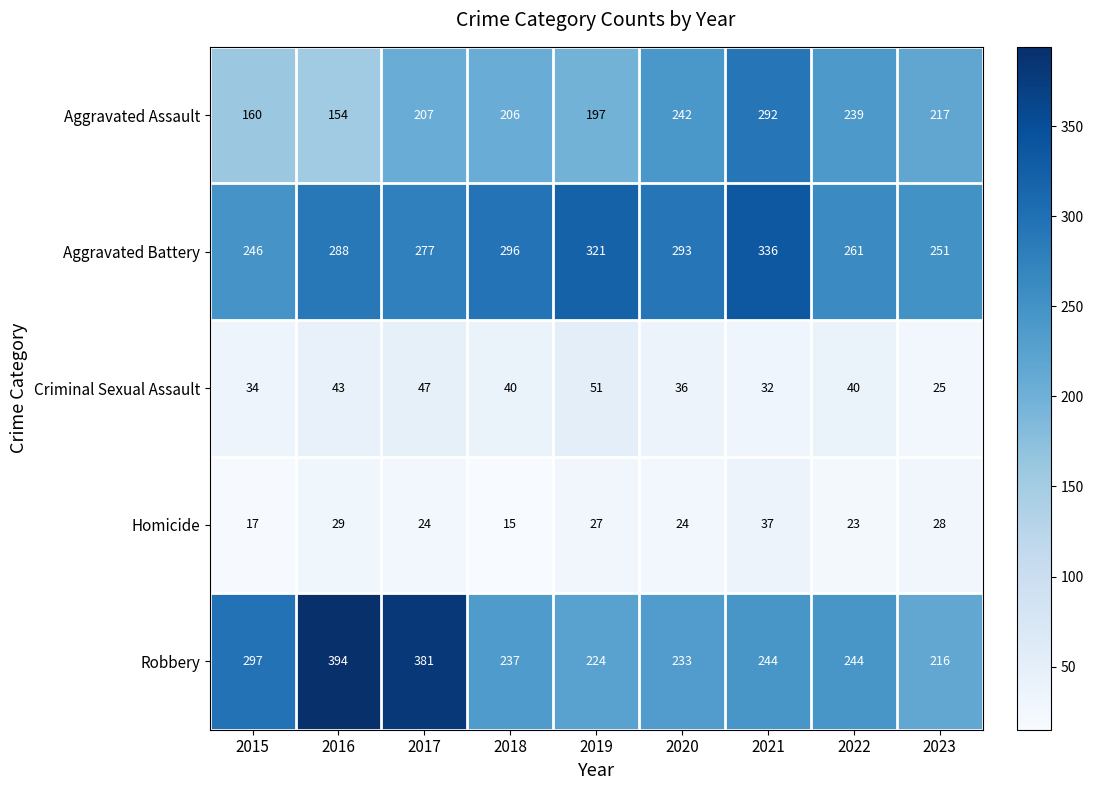

Rank the series by their maximum value, from highest to lowest.

Robbery, Aggravated Battery, Aggravated Assault, Criminal Sexual Assault, Homicide